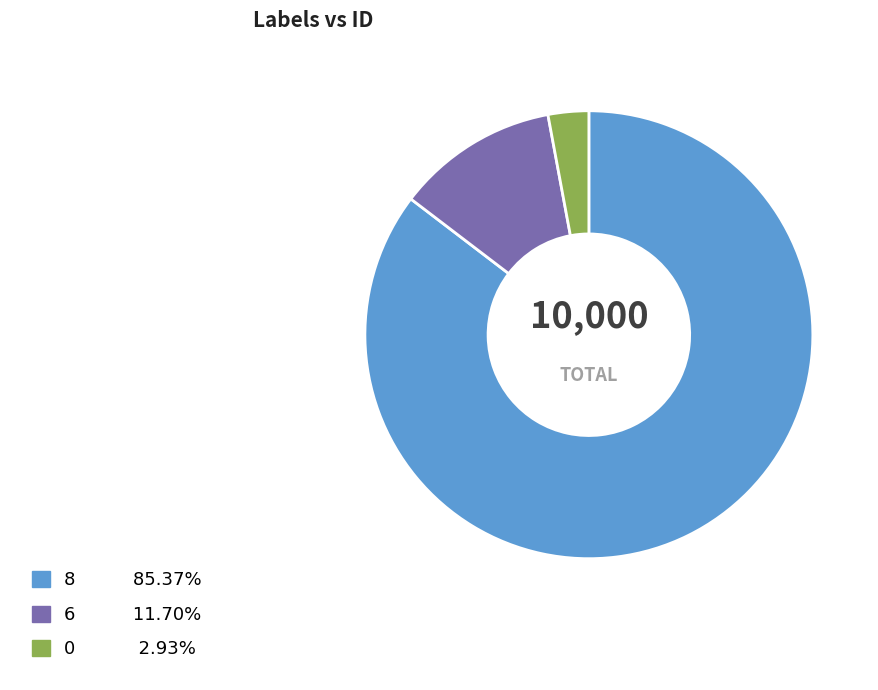

Does 8 represent more than half of the total?

Yes